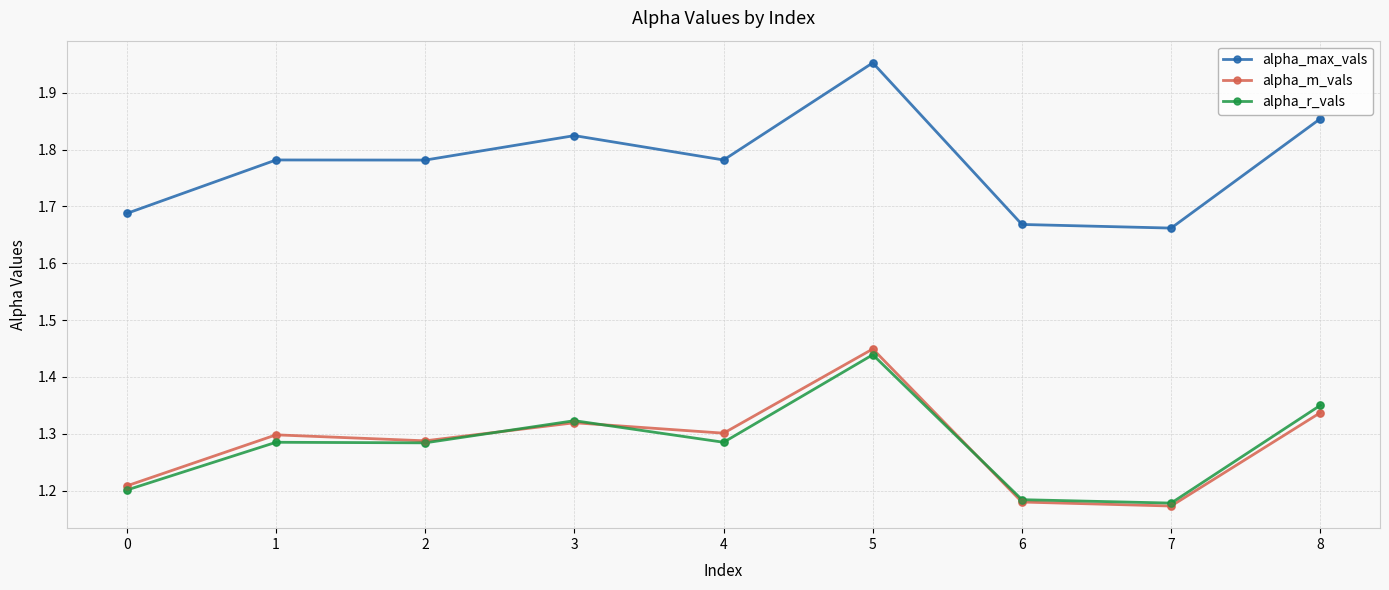

At how many categories does at least one series exceed 1?

9